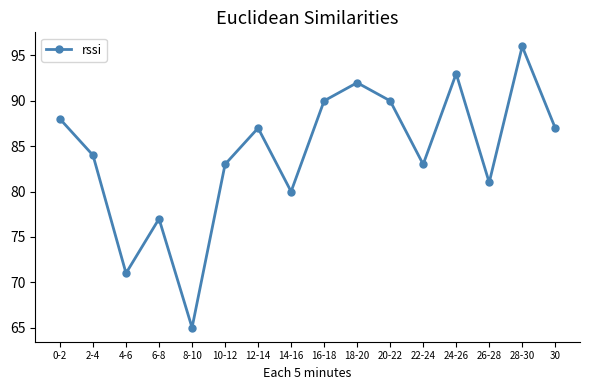

What is the label of the 14th point from the right?

4-6